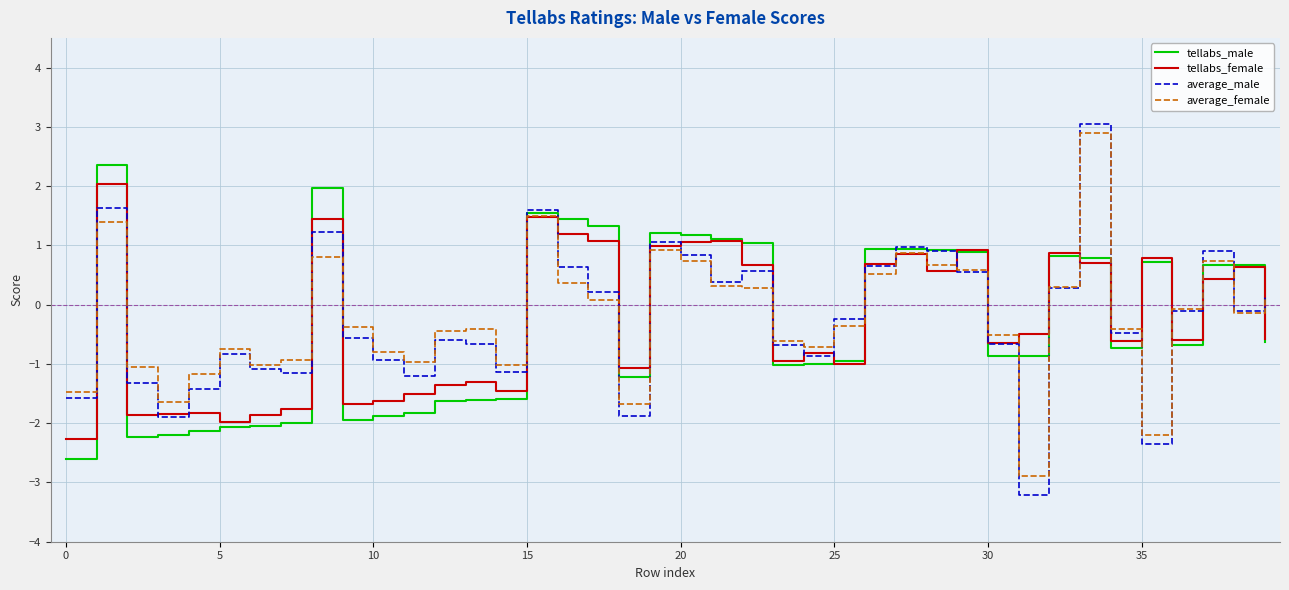

What is the greatest value displayed?

3.0